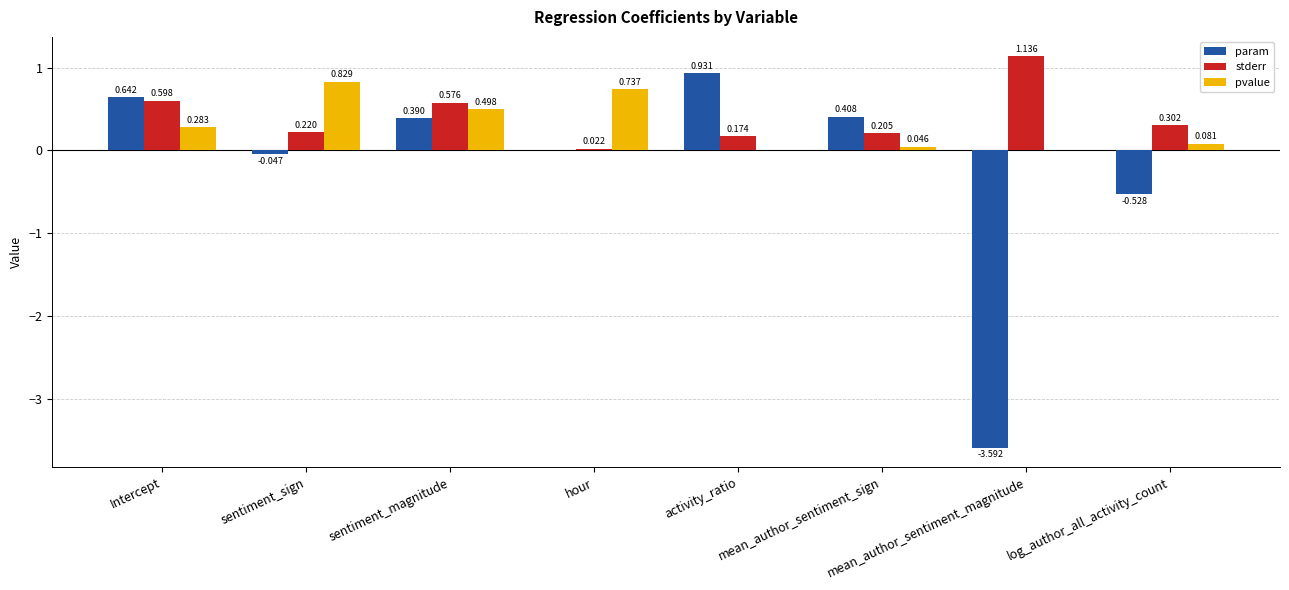

Between Intercept and log_author_all_activity_count, which series saw the biggest shift?

param